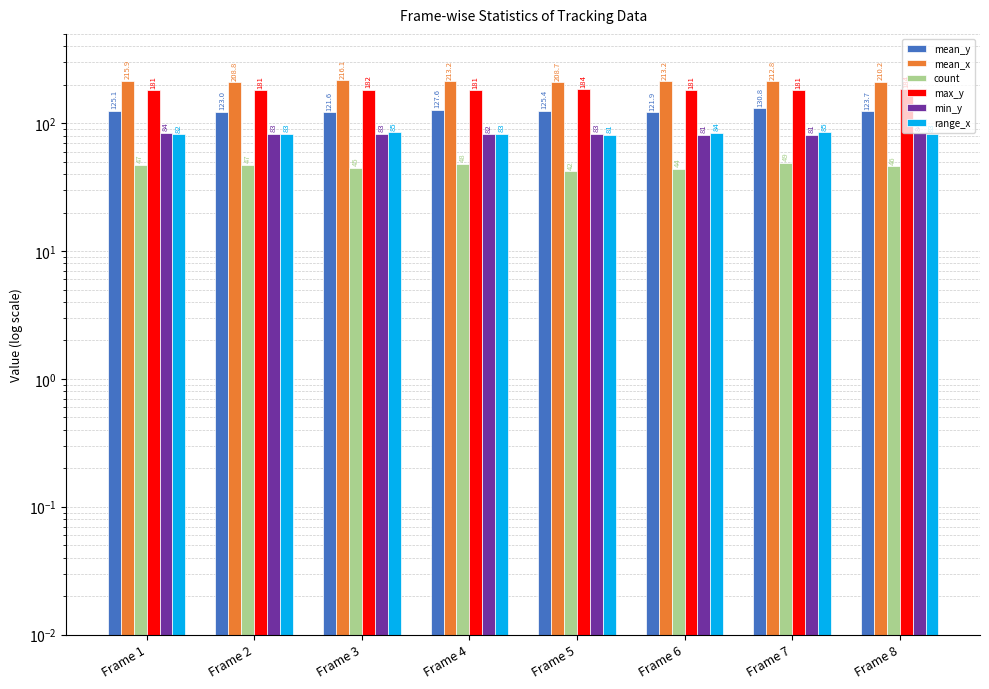

How many values in the range_x series are below 83?

2